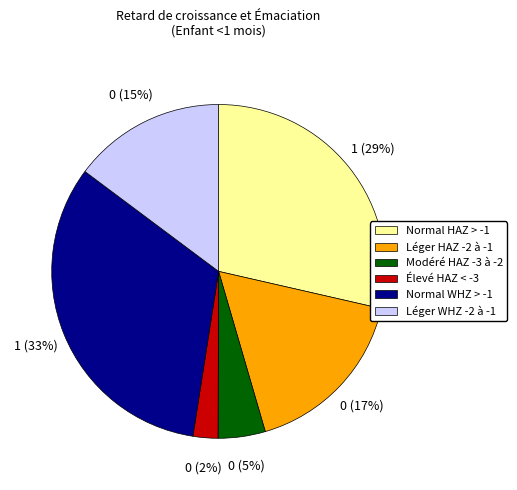

To the nearest percent, what is the average slice percentage?

17%